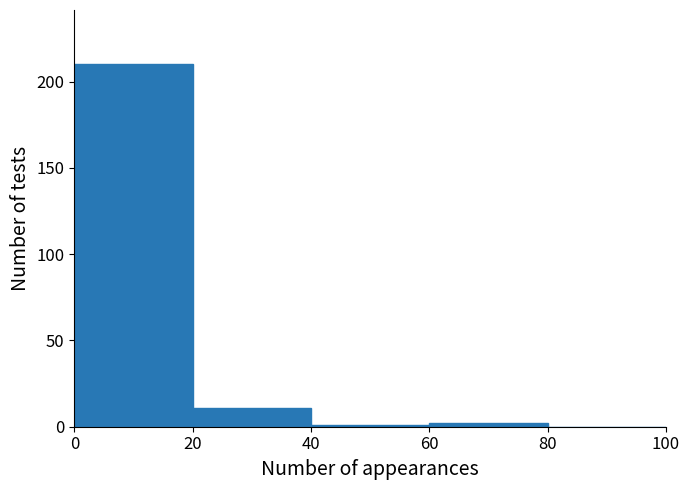

Which range on the x-axis has the tallest bar?

0 to 20